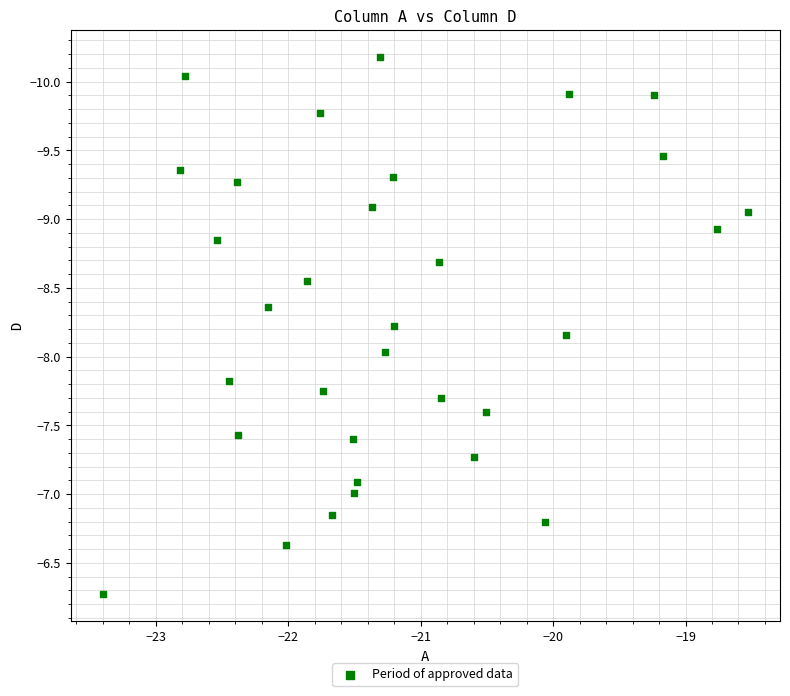

What is the range of X values (max minus min)?

4.9